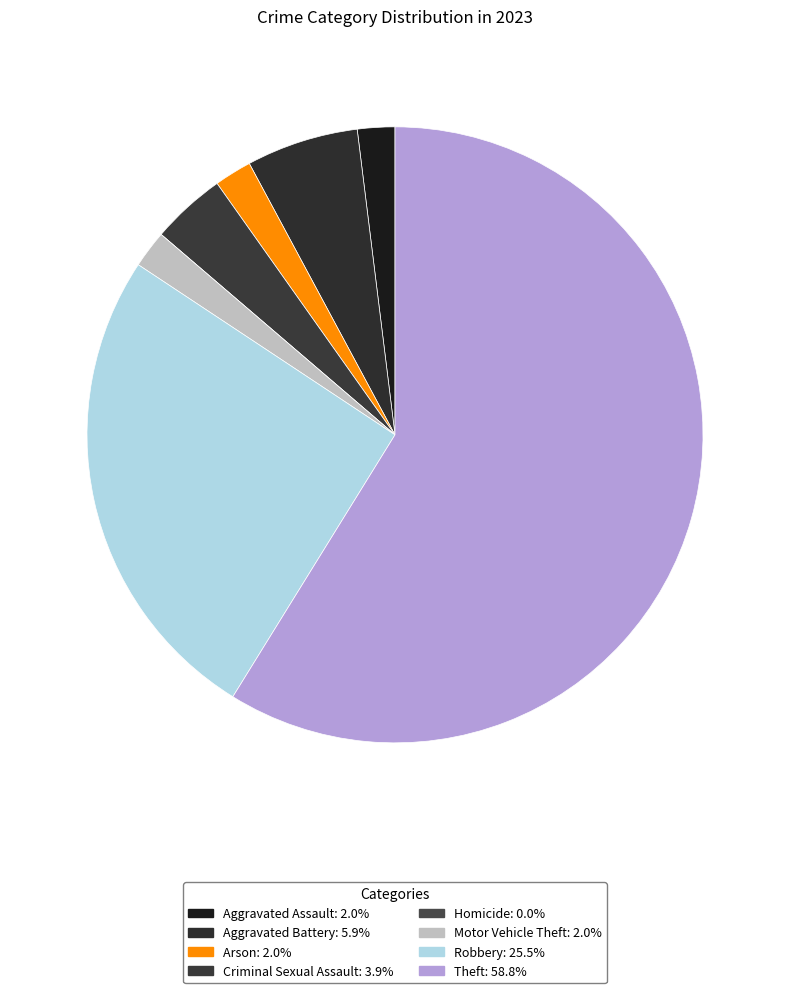

Is the sum of Motor Vehicle Theft and Theft greater than half?

Yes